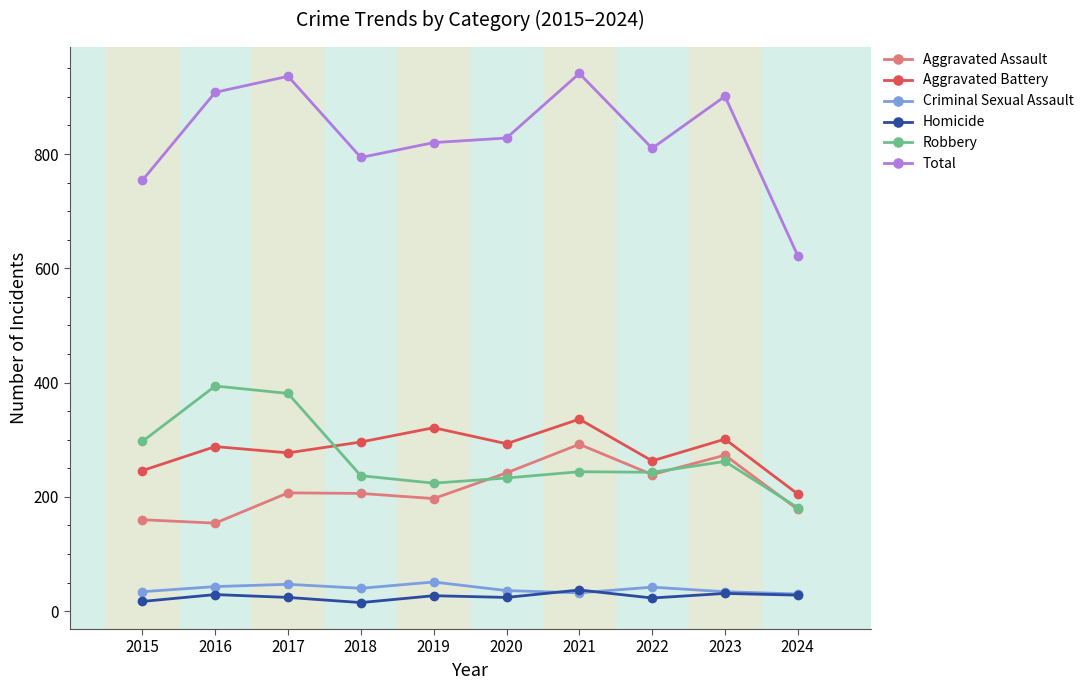

Which series has the largest range (max minus min)?

Total